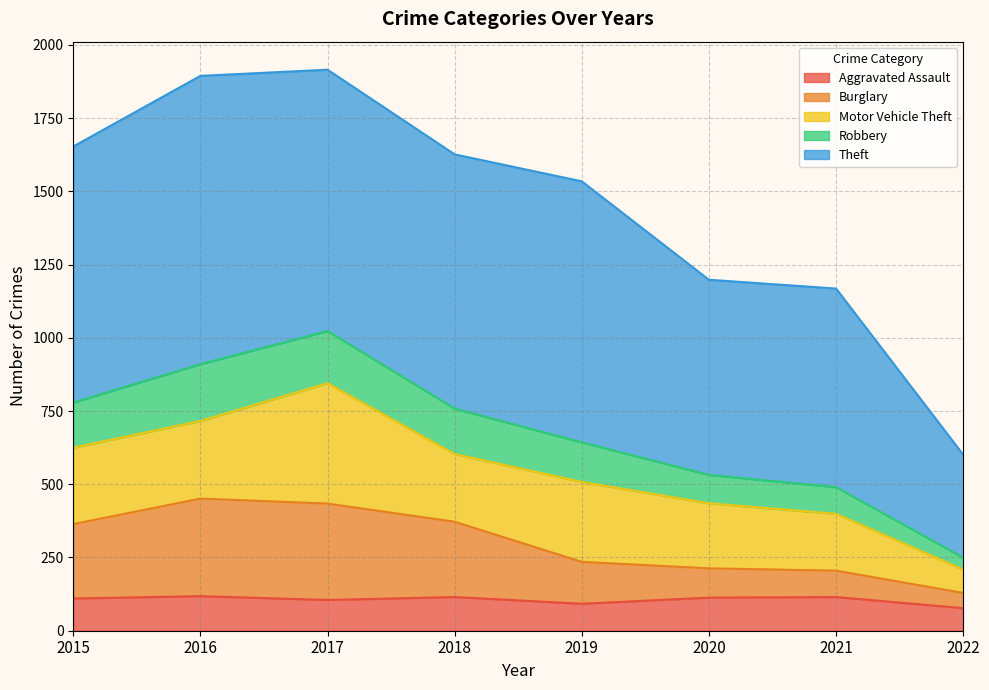

The Aggravated Assault series shows 92 at 2019. True or false?

True